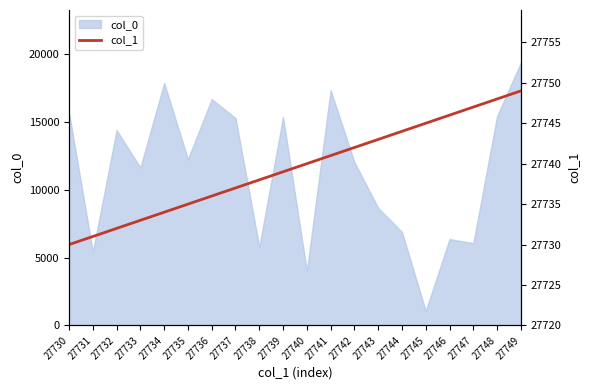

True or false: col_0 has a value of 19378 at 27749.

True